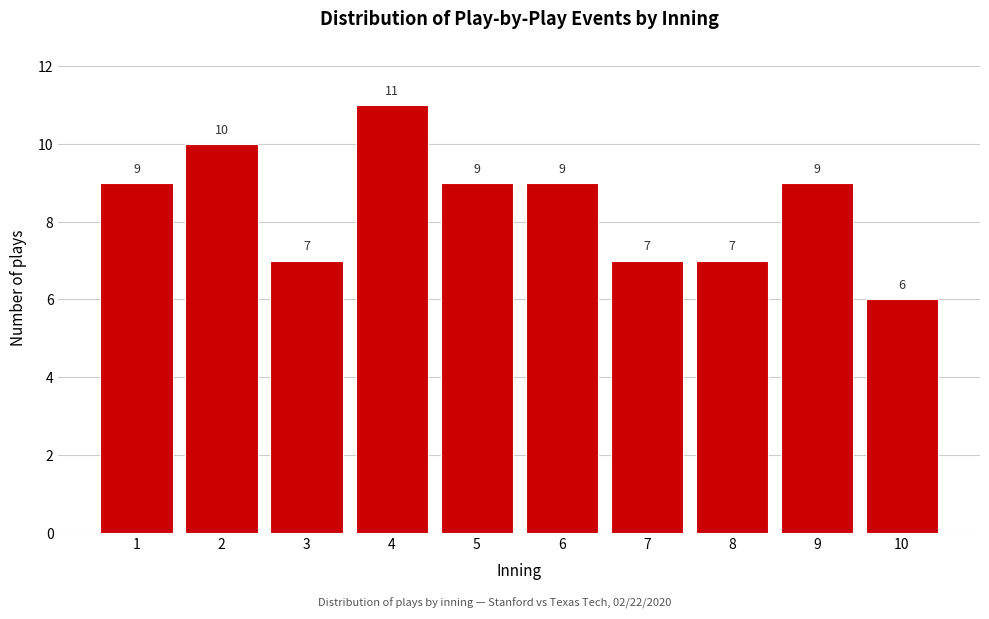

Reading right to left, transcribe all the data shown in this chart.

6	9	7	7	9	9	11	7	10	9